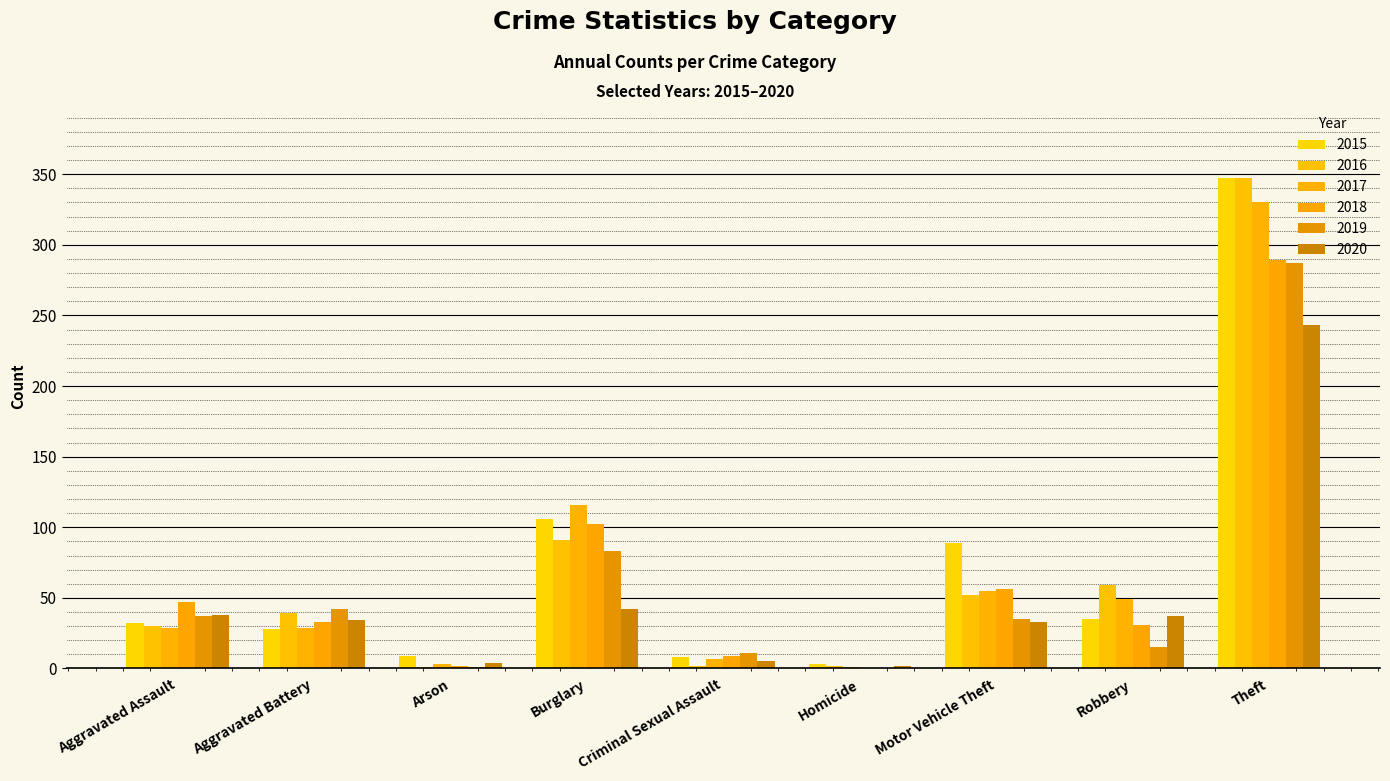

How many distinct data groups are displayed?

6